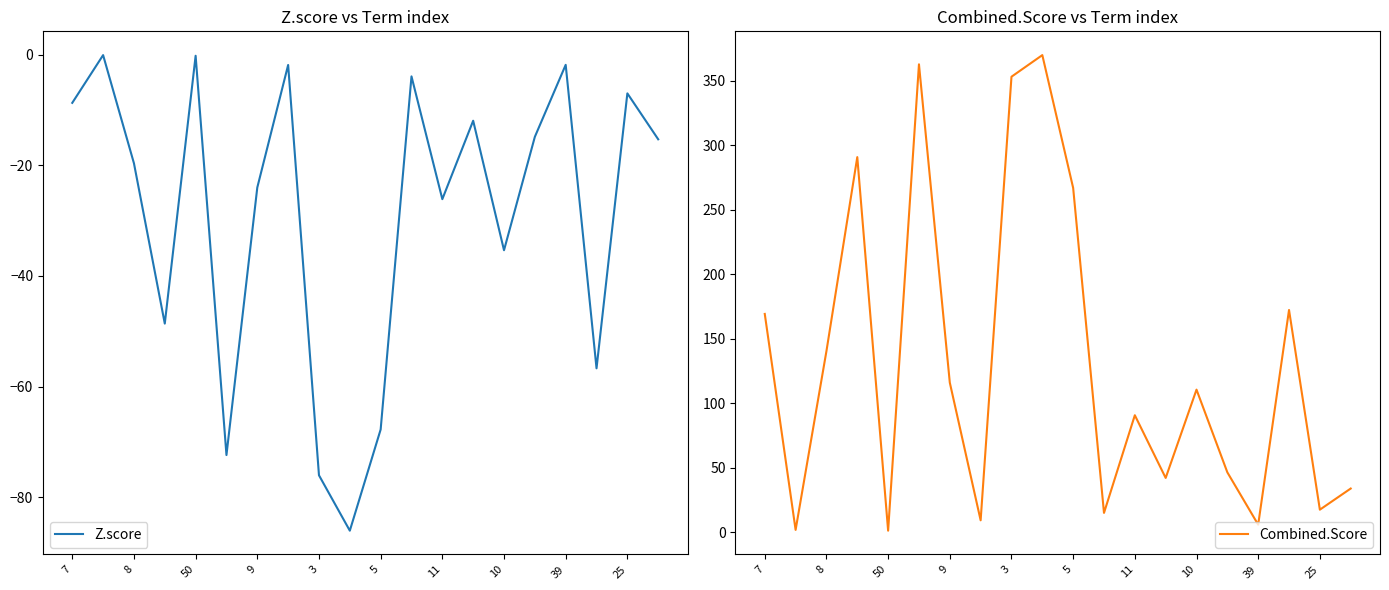

What is the highest value of the Combined.Score series?

370.0